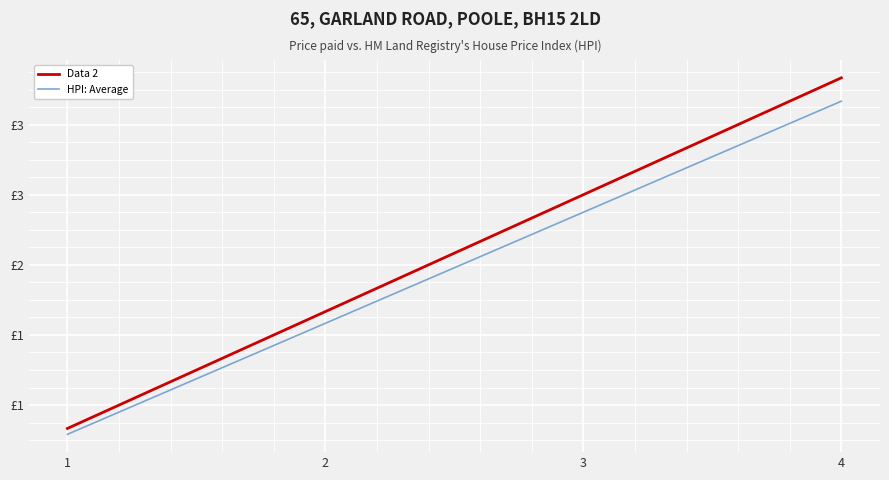

Reading left to right, extract all data points from this chart.

Data 2: 1=1.0	2=2.0	3=3.0	4=4.0
HPI: Average: 1=0.9	2=1.9	3=2.8	4=3.8